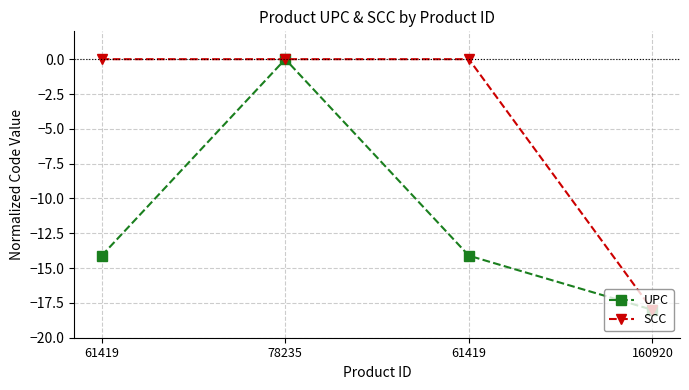

The SCC series shows 0.0 at 61419. True or false?

True